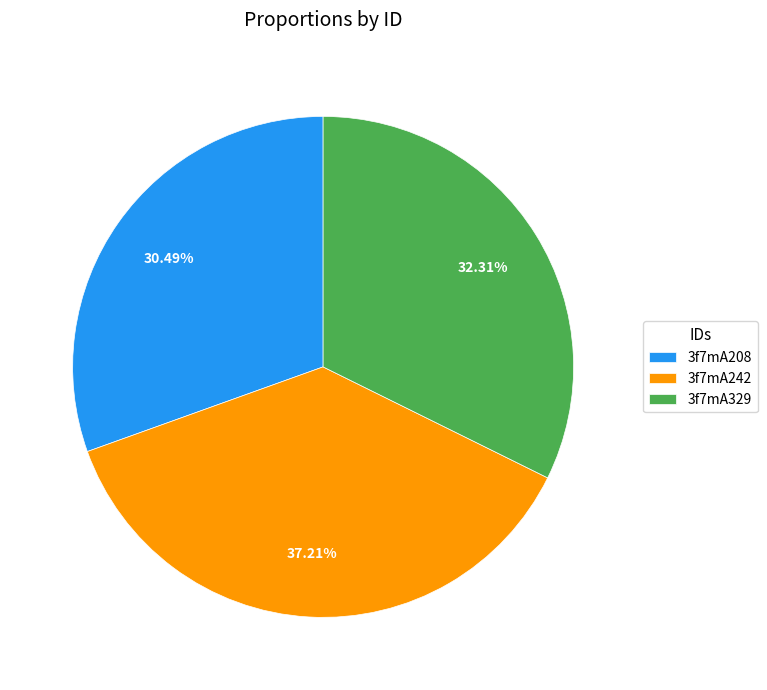

What is the largest slice in the pie chart?

3f7mA242